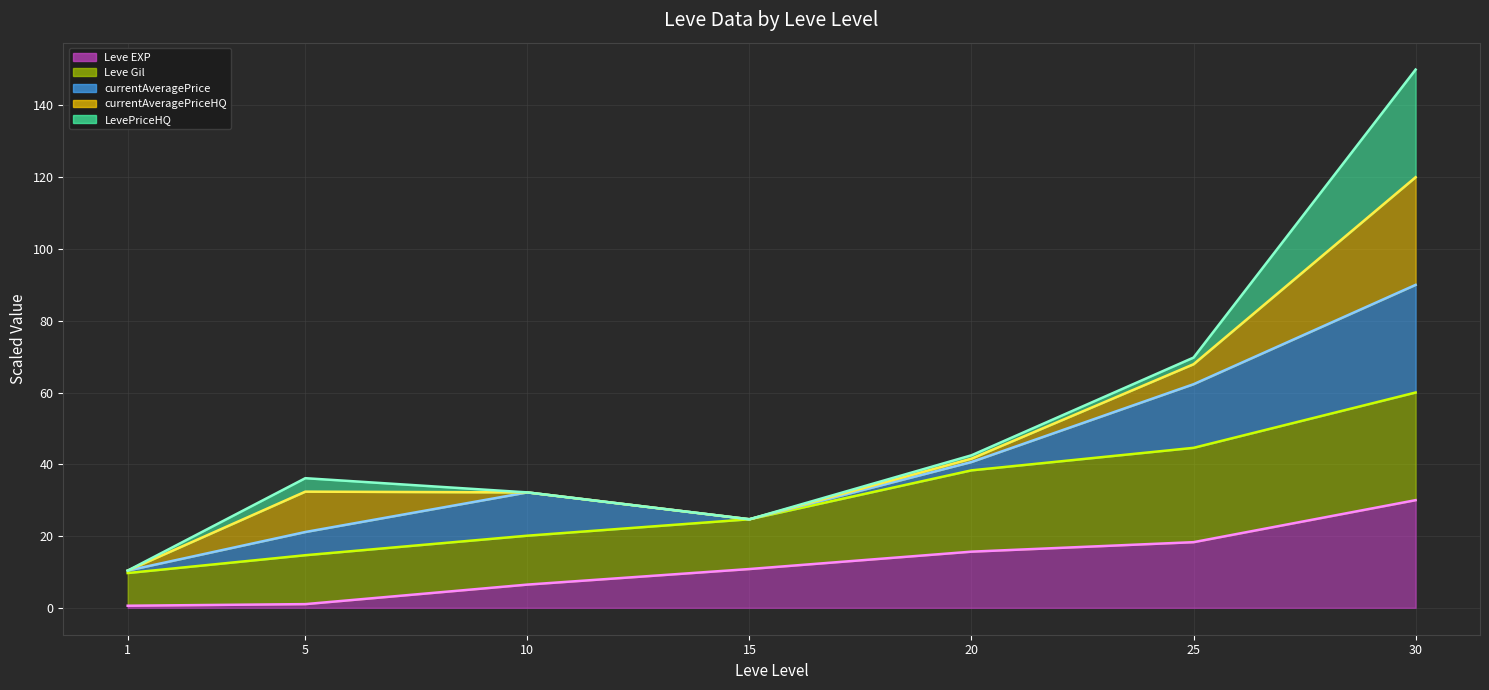

Which series has the widest spread of values?

LevePriceHQ (line)